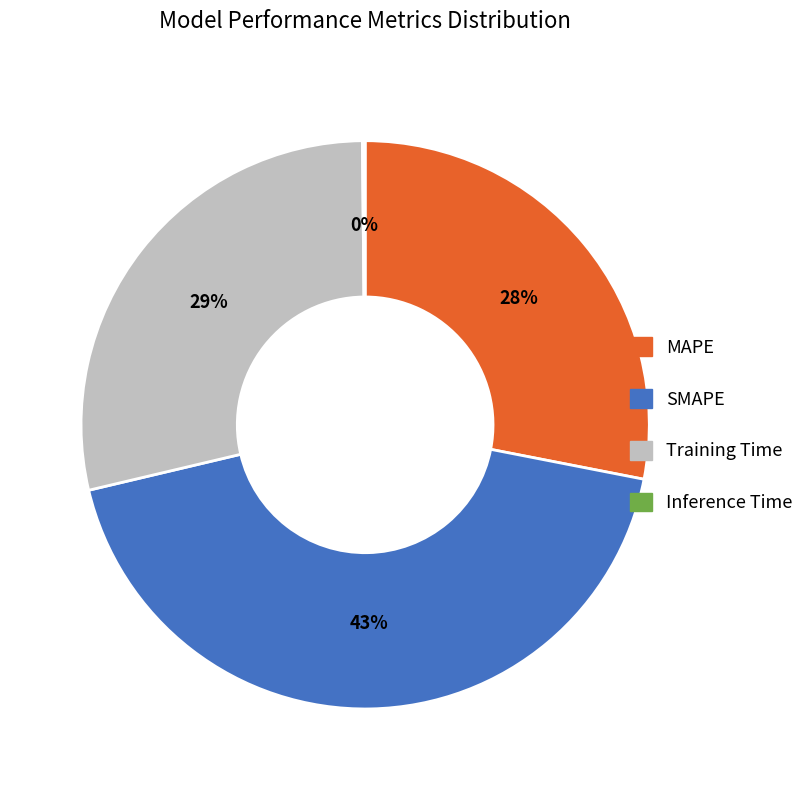

To the nearest percent, what is the average slice percentage?

25%